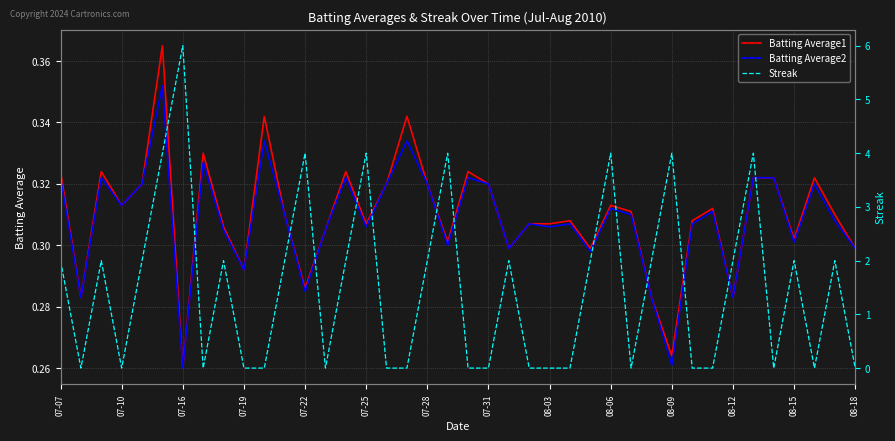

At which label is Batting Average1 closest to 0?

07-16